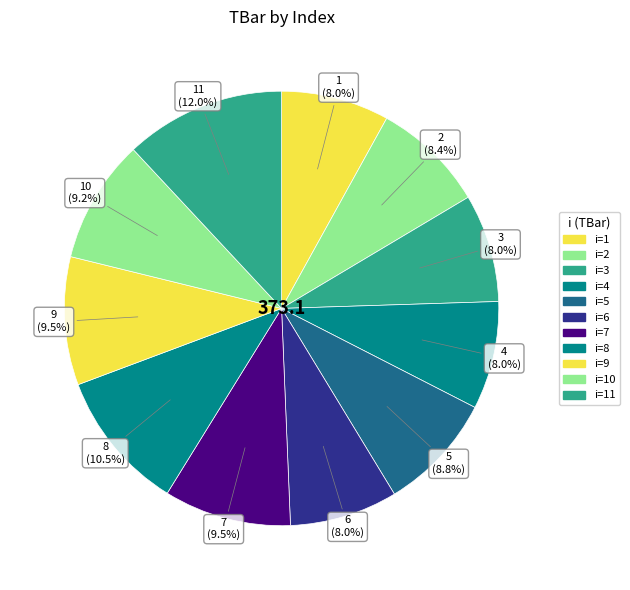

Which has a higher value, 8 or 4?

8